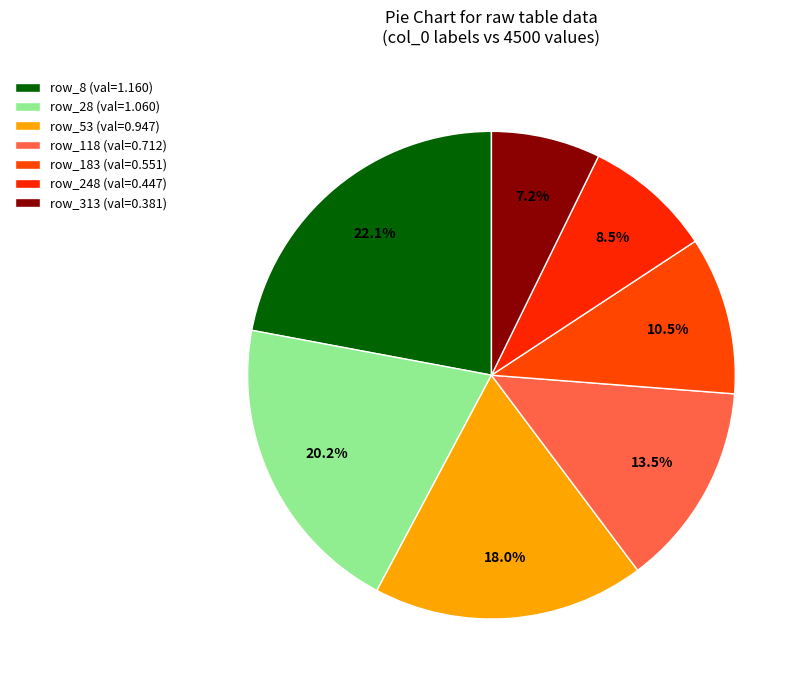

What is the largest slice in the pie chart?

8